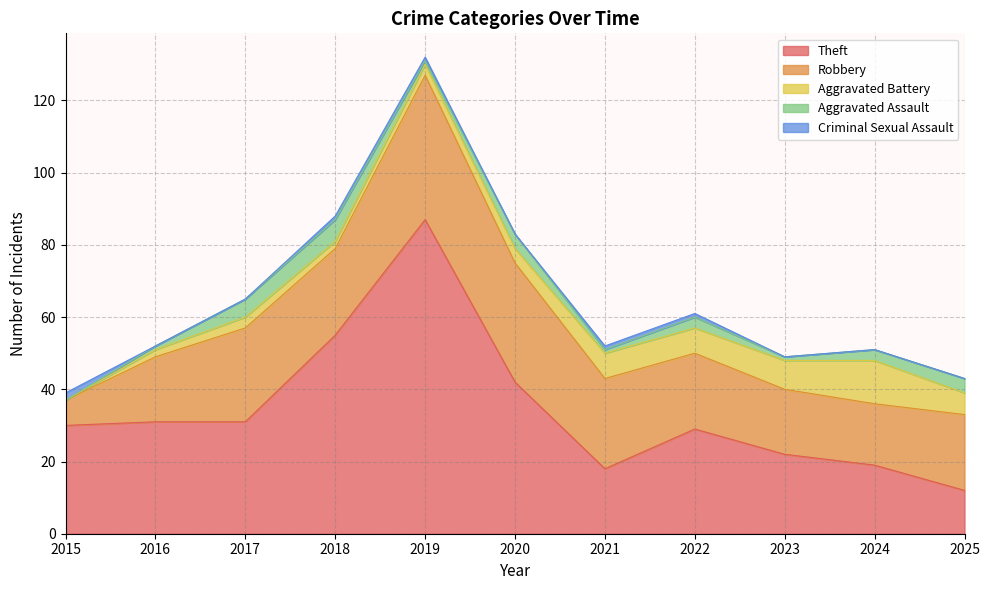

Reading right to left, what are all the values shown in this chart?

Theft: 2025=12	2024=19	2023=22	2022=29	2021=18	2020=42	2019=87	2018=55	2017=31	2016=31	2015=30
Robbery: 2025=21	2024=17	2023=18	2022=21	2021=25	2020=33	2019=40	2018=24	2017=26	2016=18	2015=7
Aggravated Battery: 2025=6	2024=12	2023=8	2022=7	2021=7	2020=4	2019=3	2018=2	2017=3	2016=2	2015=0
Aggravated Assault: 2025=4	2024=3	2023=1	2022=3	2021=1	2020=4	2019=1	2018=6	2017=5	2016=1	2015=0
Criminal Sexual Assault: 2025=0	2024=0	2023=0	2022=1	2021=1	2020=0	2019=1	2018=1	2017=0	2016=0	2015=2